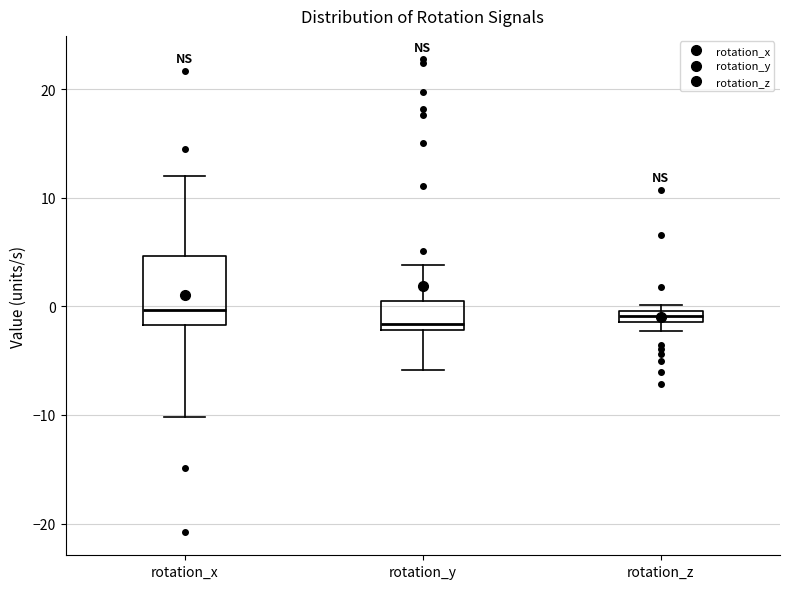

Where does the upper whisker of the box for rotation_y end on the y-axis? The values are not printed on the chart, so give them approximately, as read against the axis.

4